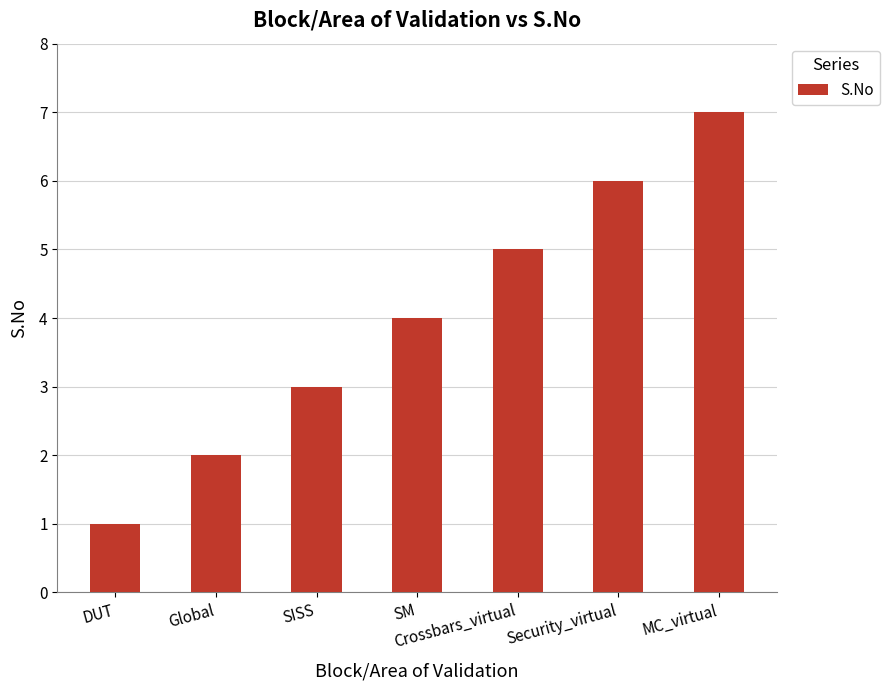

How many bars are there in total?

7